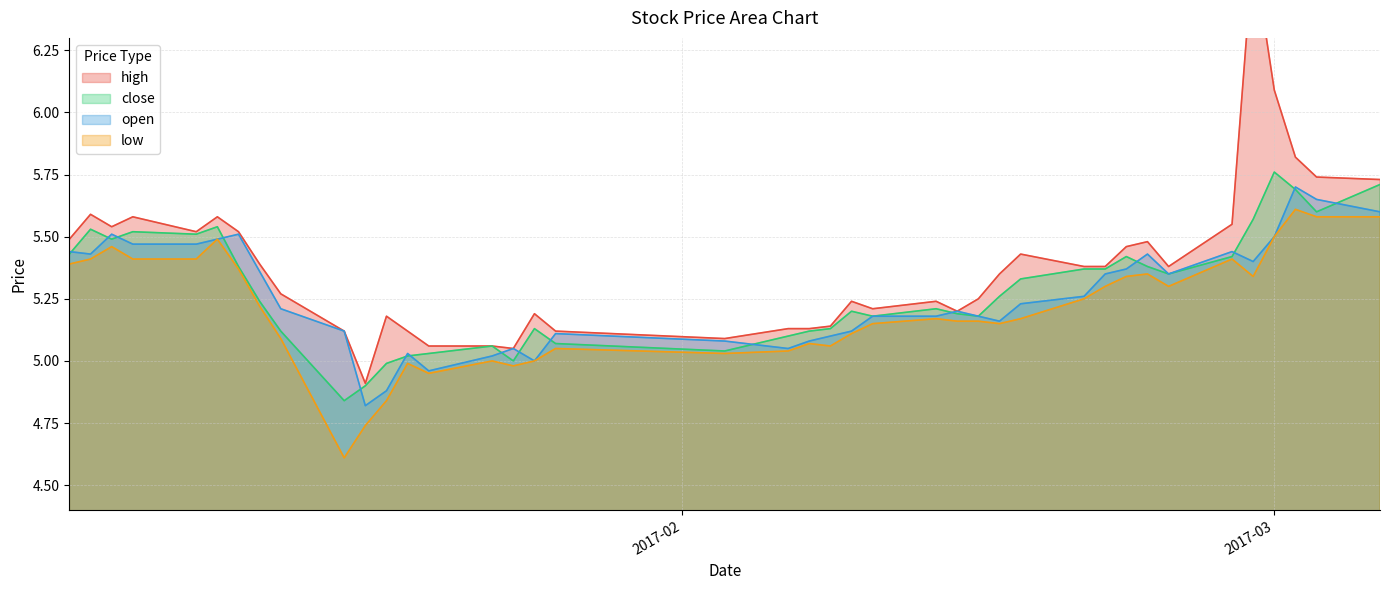

Is it true that high equals 2.2 at 18?

False